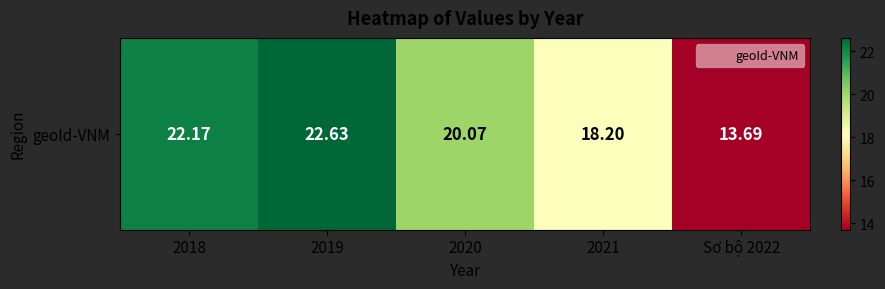

Count the number of data series in this chart.

1